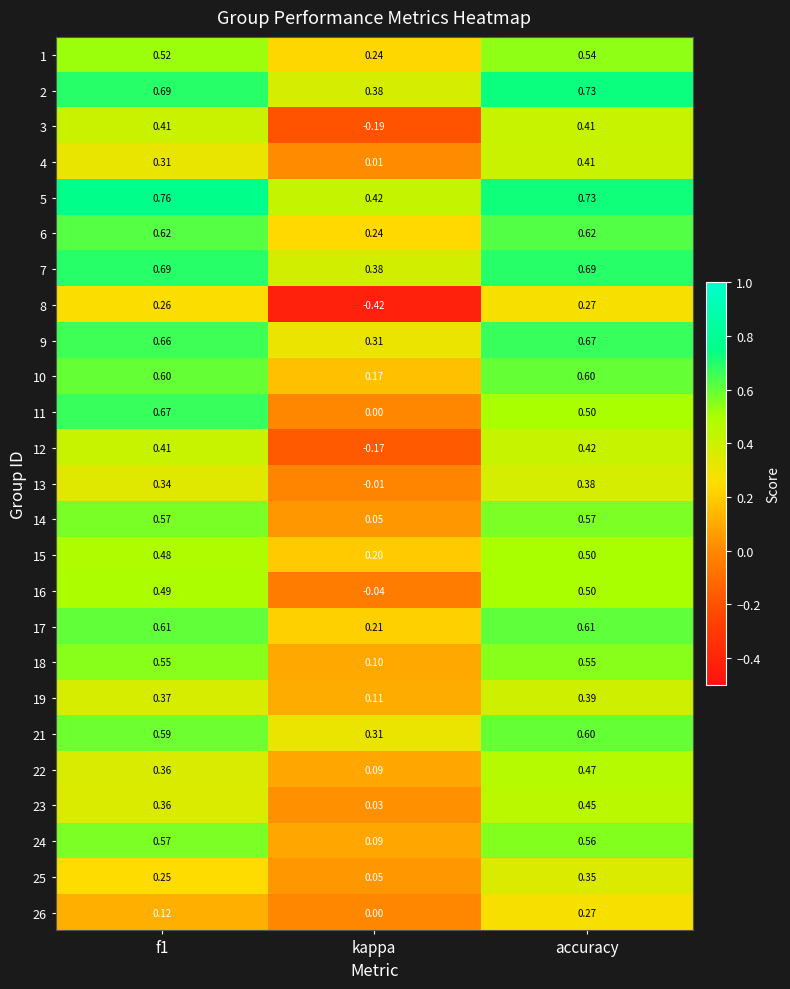

Which category has the lowest value in the 3 series?

kappa